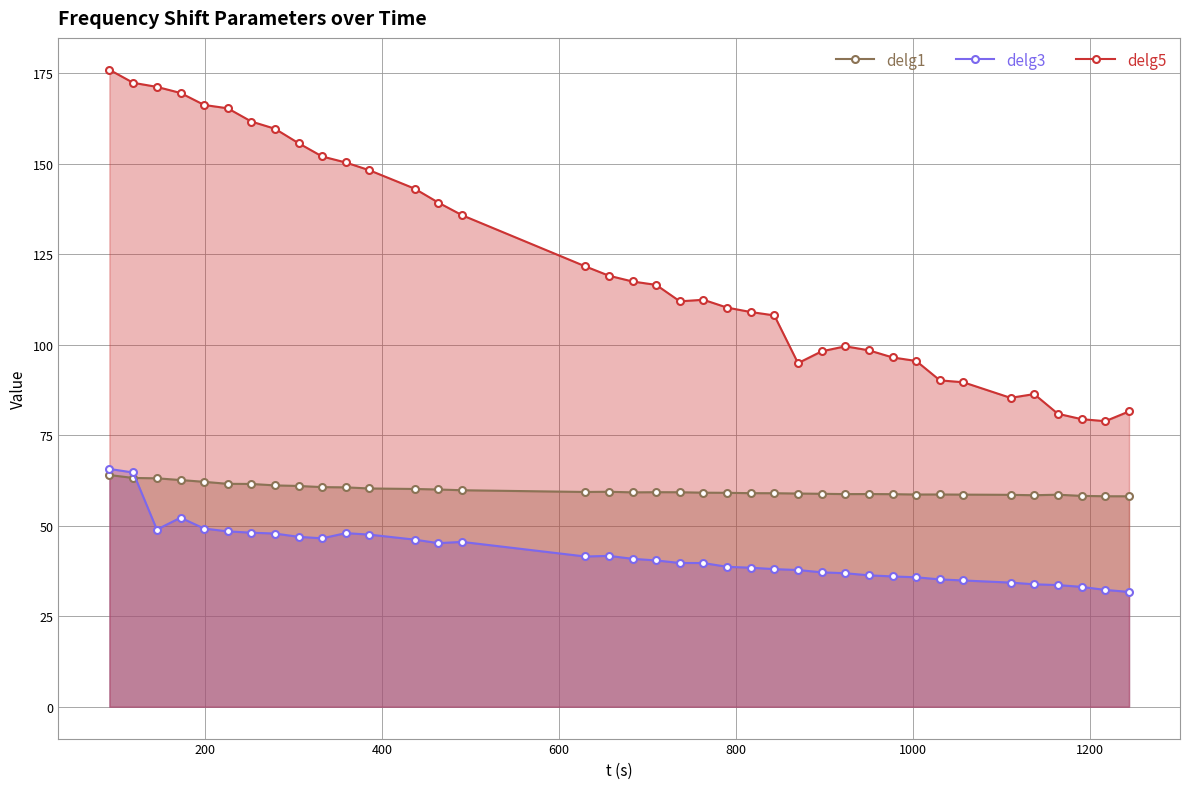

Reading left to right, extract all data points from this chart.

delg1: 64.0	63.2	63.1	62.6	62.1	61.6	61.5	61.1	61.0	60.7	60.6	60.3	60.1	60.0	59.8	59.3	59.4	59.2	59.3	59.3	59.1	59.1	59.0	59.0	58.9	58.8	58.7	58.7	58.7	58.6	58.6	58.6	58.5	58.4	58.6	58.2	58.1	58.1
delg3: 65.7	64.7	48.9	52.2	49.2	48.4	48.1	47.8	46.9	46.5	48.0	47.5	46.2	45.2	45.5	41.5	41.7	40.9	40.4	39.7	39.7	38.7	38.4	38.0	37.8	37.1	36.9	36.3	36.0	35.8	35.2	34.9	34.3	33.8	33.6	33.1	32.3	31.7
delg5: 175.9	172.3	171.2	169.5	166.2	165.3	161.6	159.6	155.7	152.0	150.3	148.2	143.1	139.3	135.8	121.6	119.1	117.5	116.5	112.0	112.4	110.3	109.0	108.1	94.9	98.2	99.6	98.4	96.5	95.5	90.2	89.6	85.3	86.4	80.9	79.4	78.9	81.6